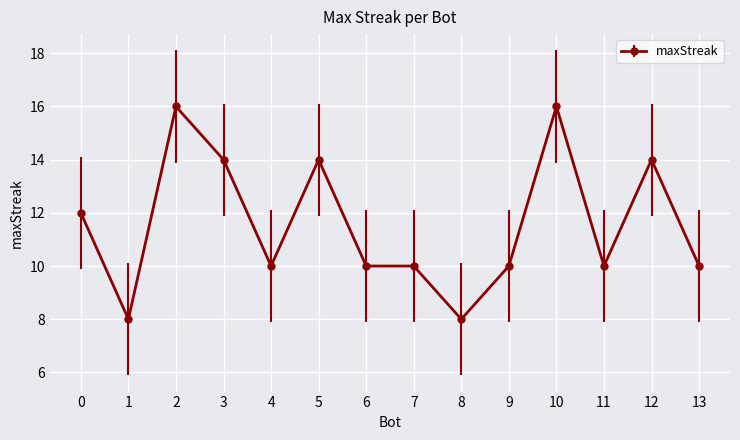

The chart shows a value of 10 at 11. True or false?

True